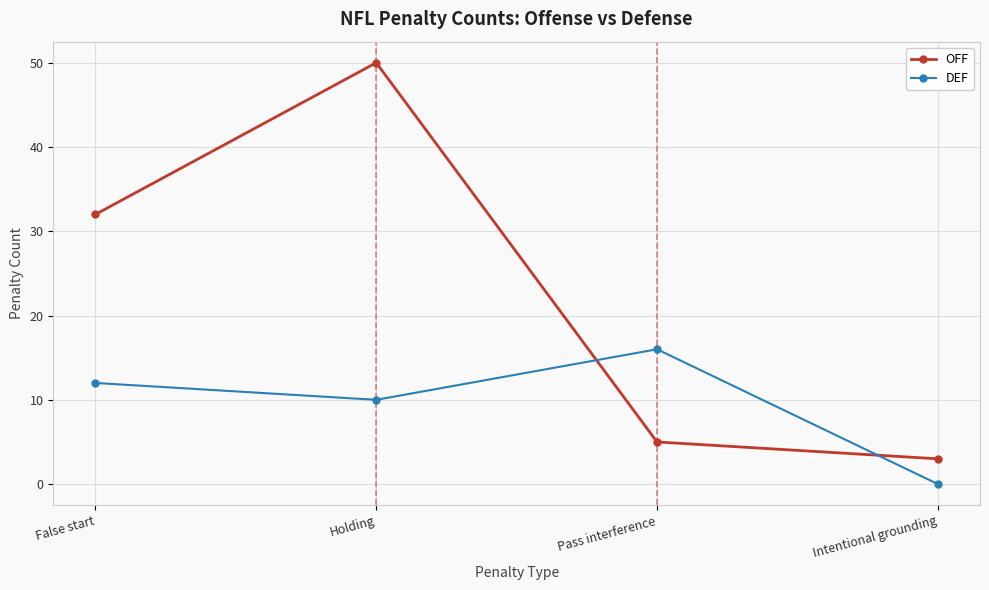

Count the number of data series in this chart.

2